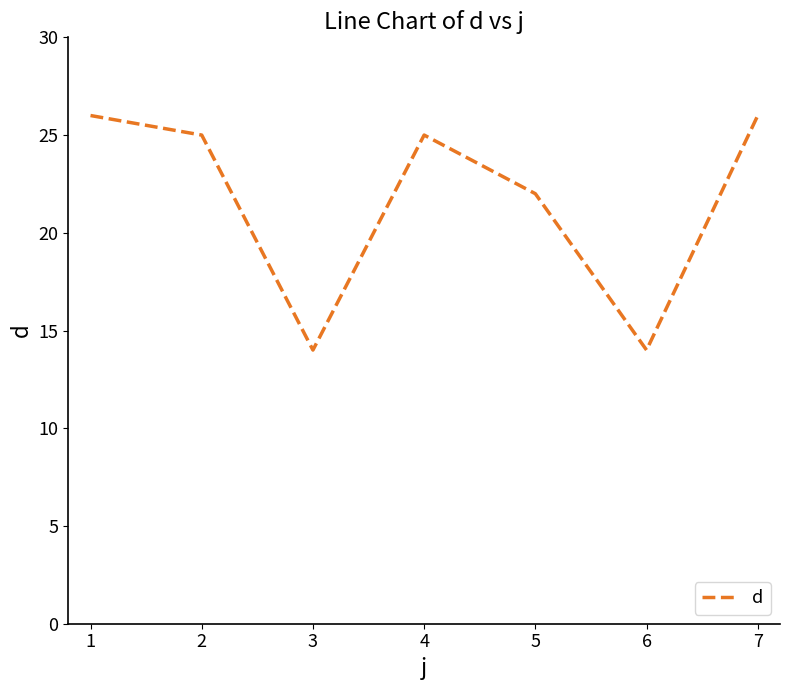

Is it true that the value at 4 is 34?

False